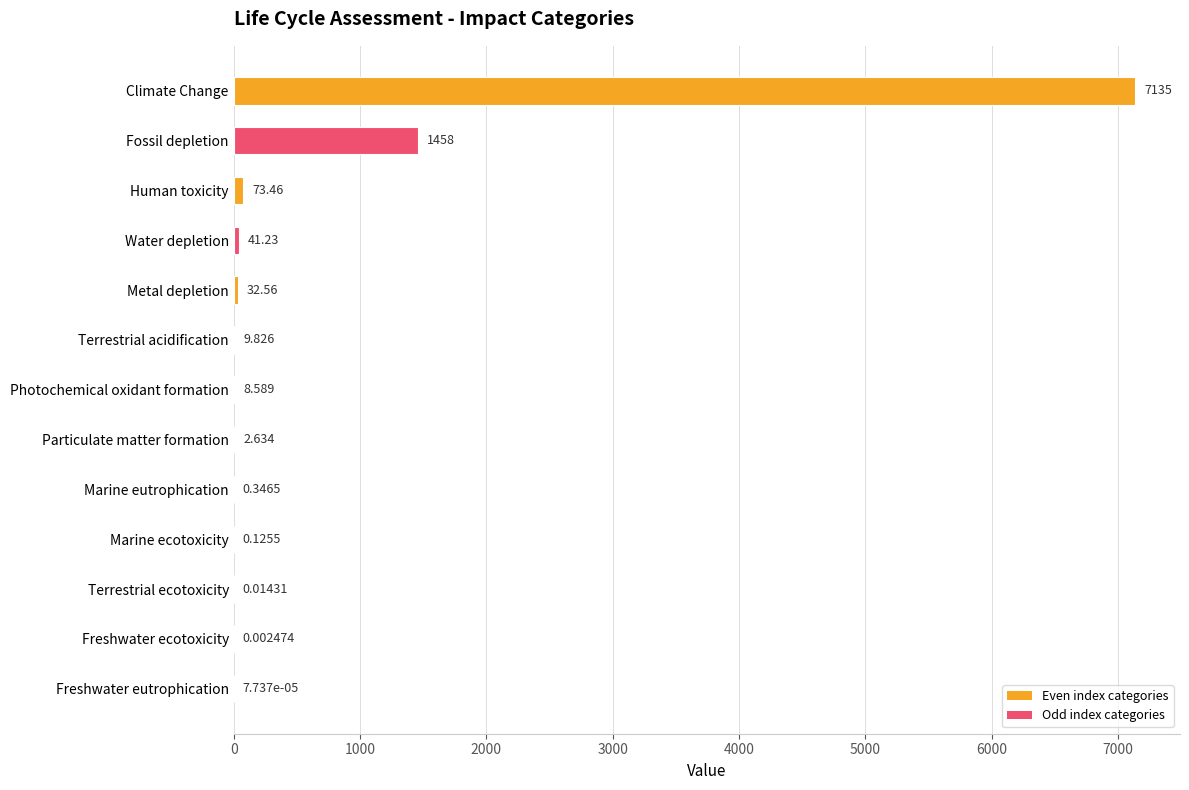

Between Fossil depletion and Freshwater eutrophication, which is larger?

Fossil depletion